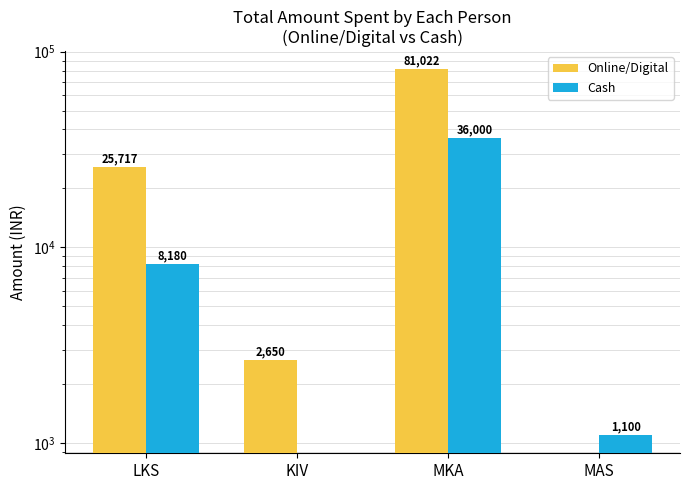

Reading left to right, what are all the values shown in this chart?

Online/Digital: LKS=25717	KIV=2650	MKA=81022	MAS=0
Cash: LKS=8180	KIV=0	MKA=36000	MAS=1100